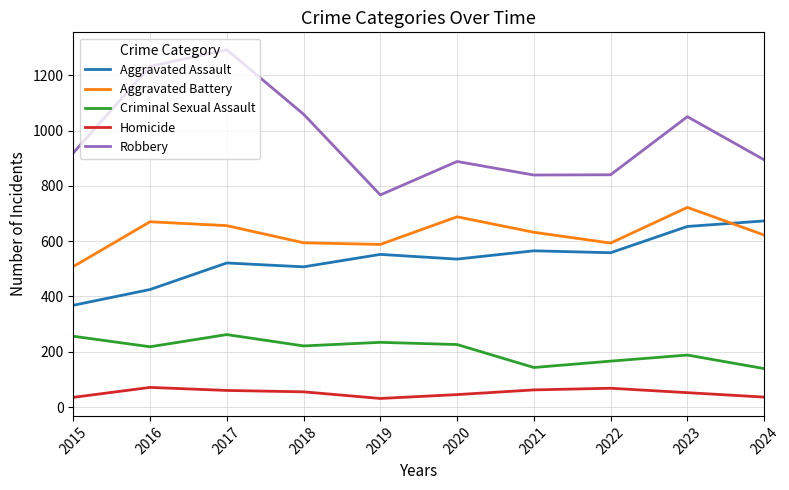

What is the sum of the Robbery values at 2019 and 2017?

2059